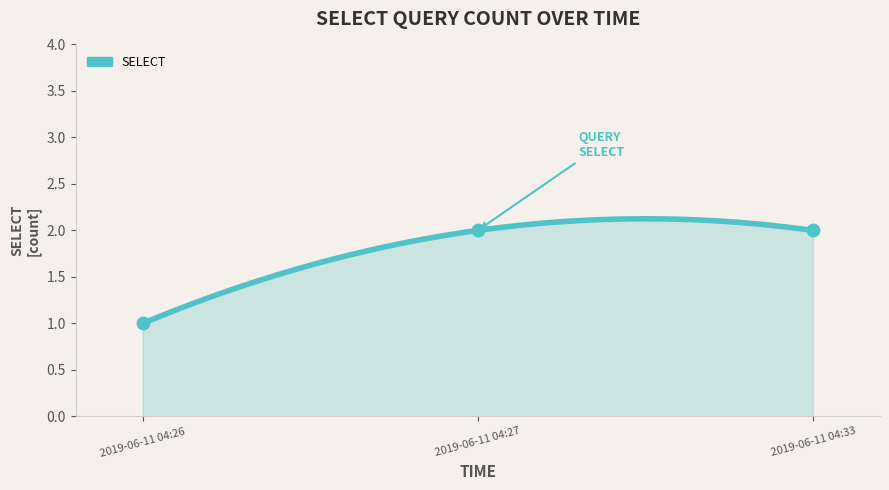

What is the change in value from 2019-06-11 04:26 to 2019-06-11 04:33?

+1